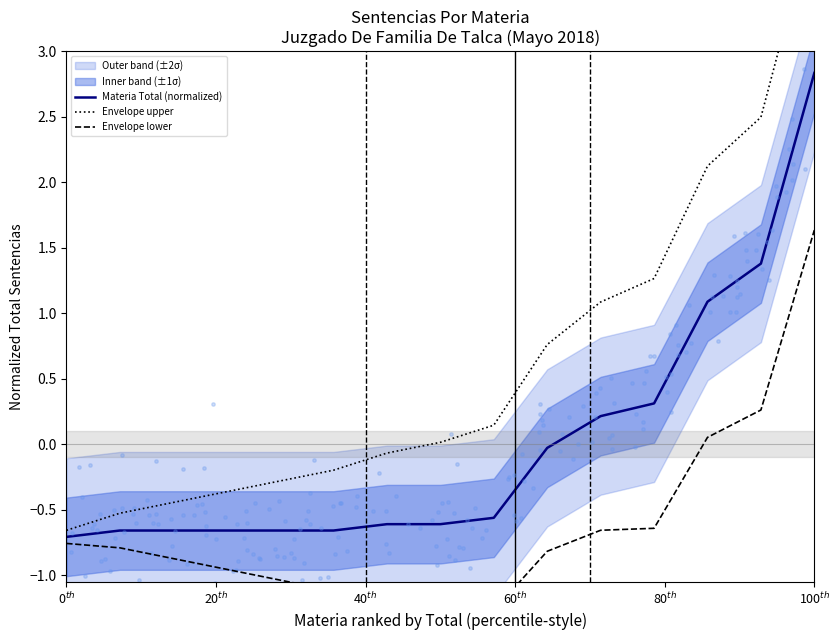

Which series has the widest spread of Y values?

Envelope upper